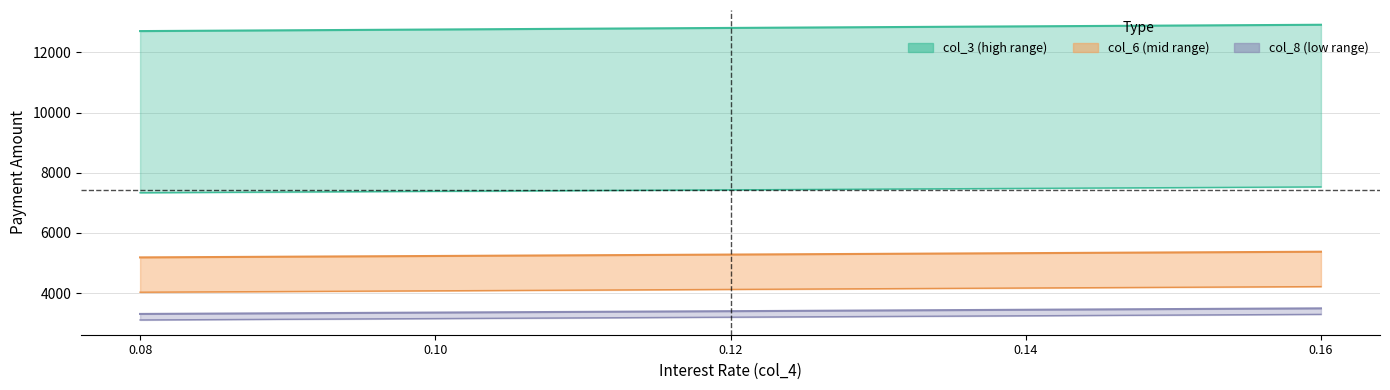

Is this an area chart (filled region under the line)?

No